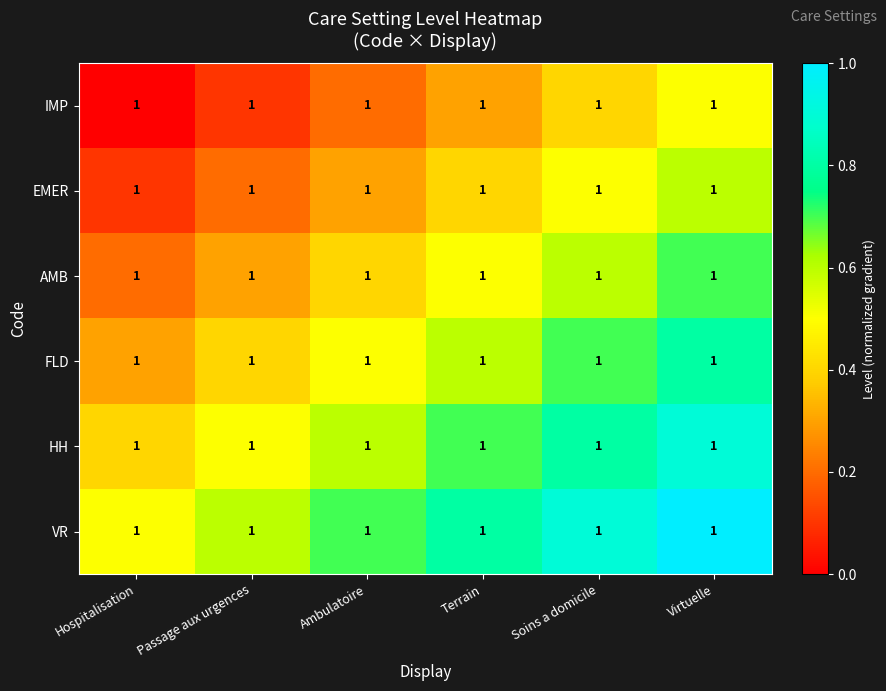

At which label is EMER closest to 0?

Hospitalisation